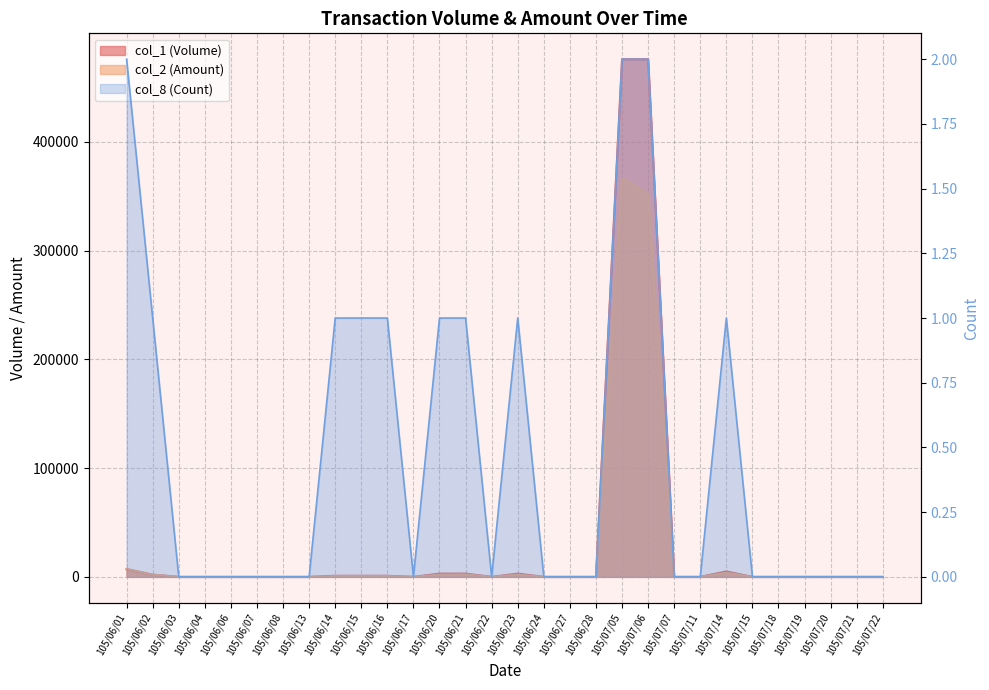

Rank the categories by col_1 (Volume) value from lowest to highest.

105/06/03, 105/06/04, 105/06/06, 105/06/07, 105/06/08, 105/06/13, 105/06/17, 105/06/22, 105/06/24, 105/06/27, 105/06/28, 105/07/07, 105/07/11, 105/07/15, 105/07/18, 105/07/19, 105/07/20, 105/07/21, 105/07/22, 105/06/14, 105/06/15, 105/06/16, 105/06/02, 105/06/20, 105/06/21, 105/06/23, 105/07/14, 105/06/01, 105/07/05, 105/07/06